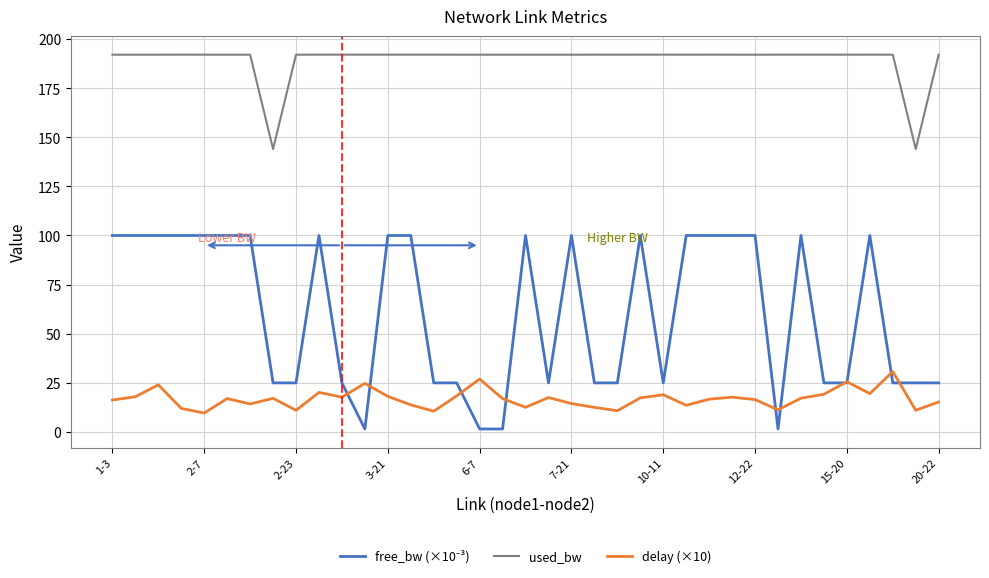

What is the maximum value shown in the chart?

192.0